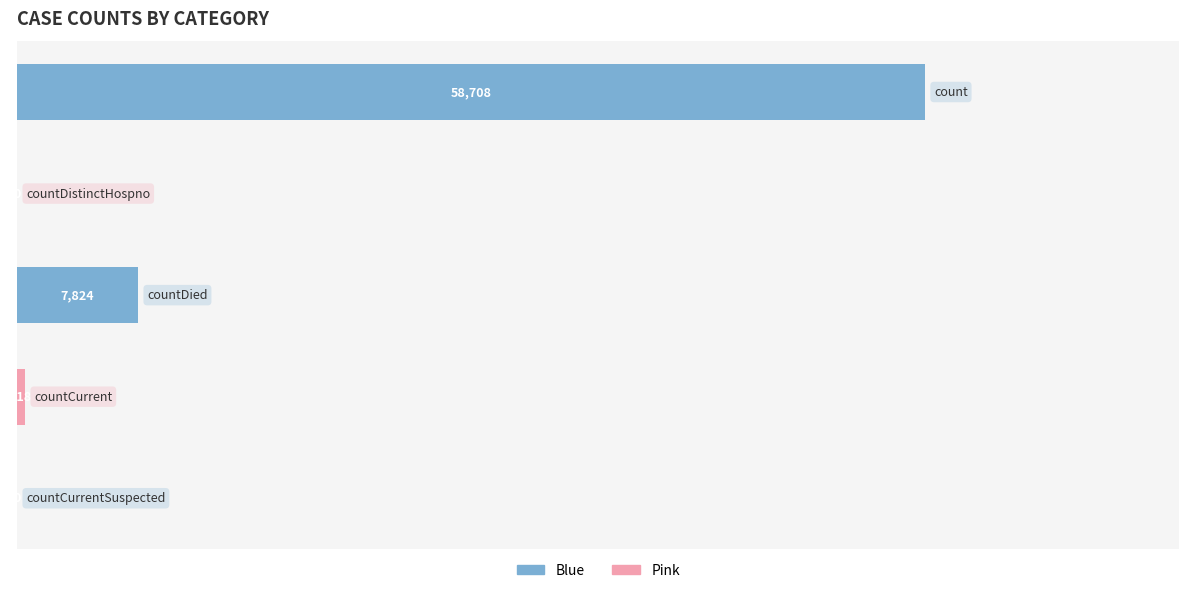

What is the maximum value shown in the chart?

58708